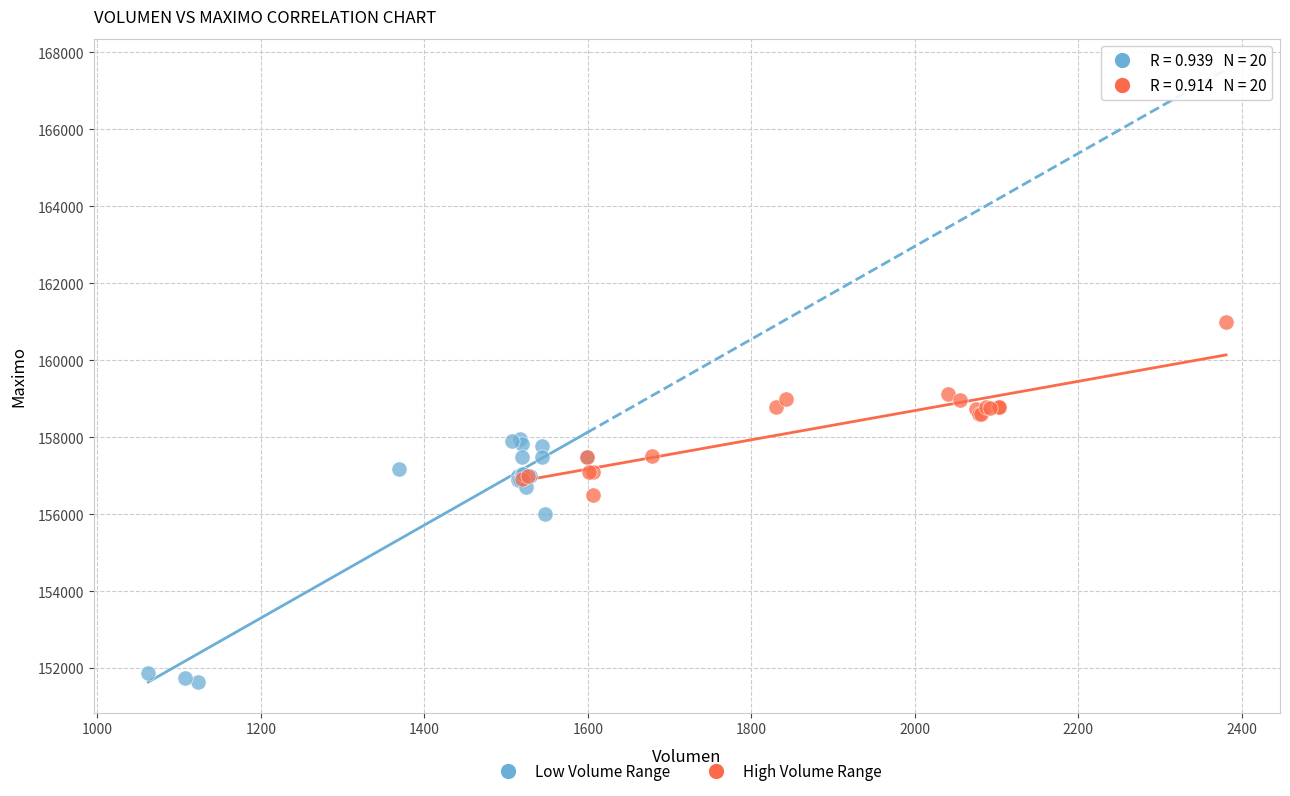

Which series contains the lowest Y value?

Low Volume Range